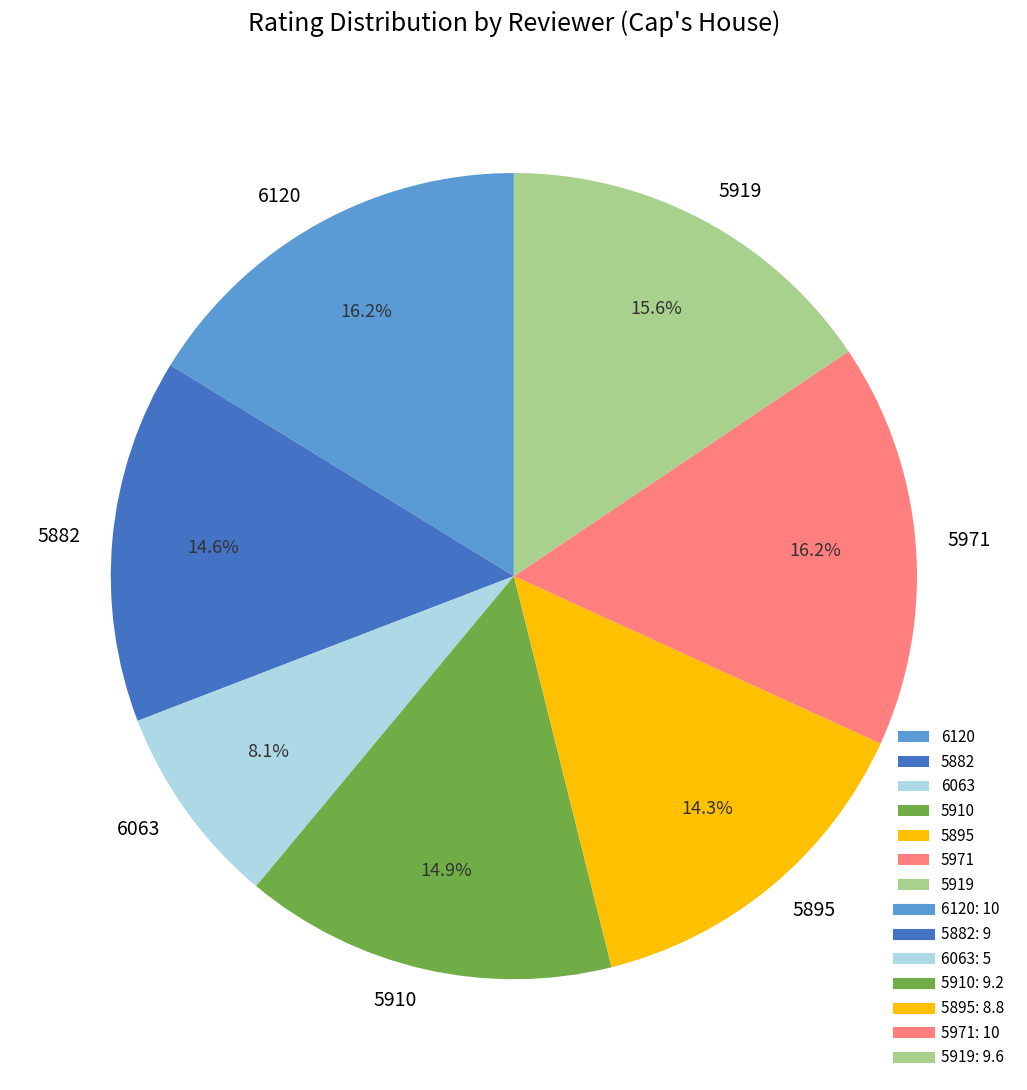

Does any single category account for the majority?

No